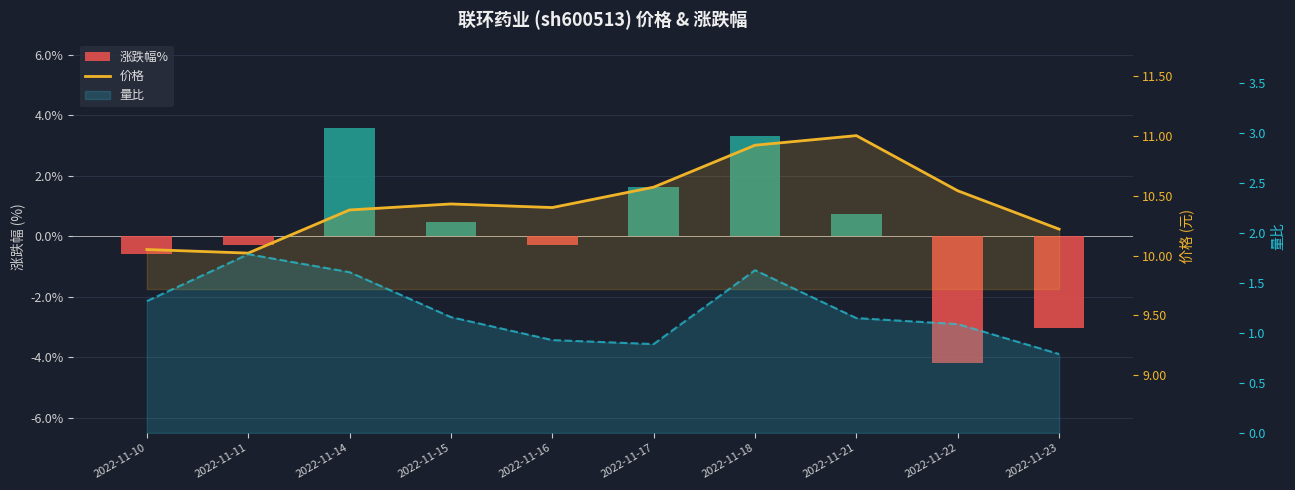

At which category is the sum across all series the highest?

2022-11-18